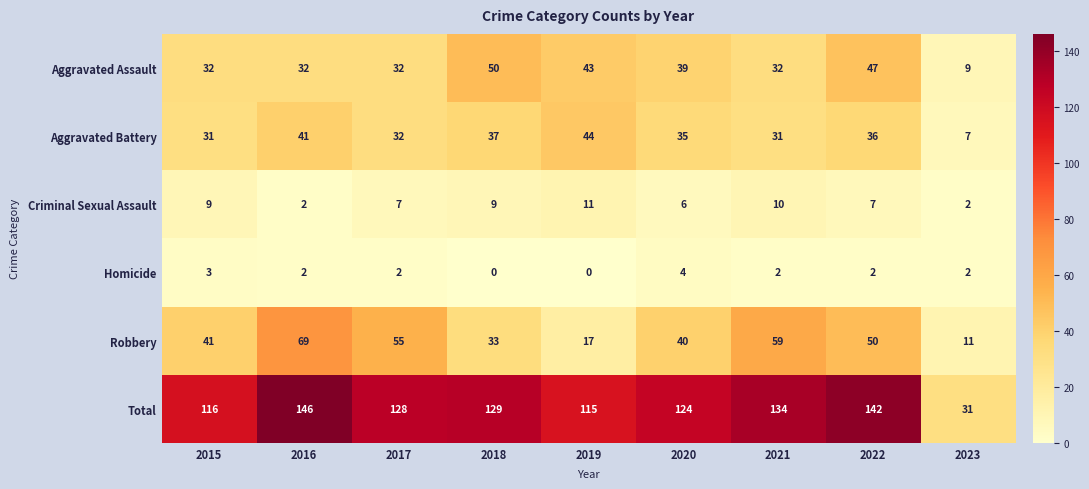

Which series changed the most between 2018 and 2023?

Total